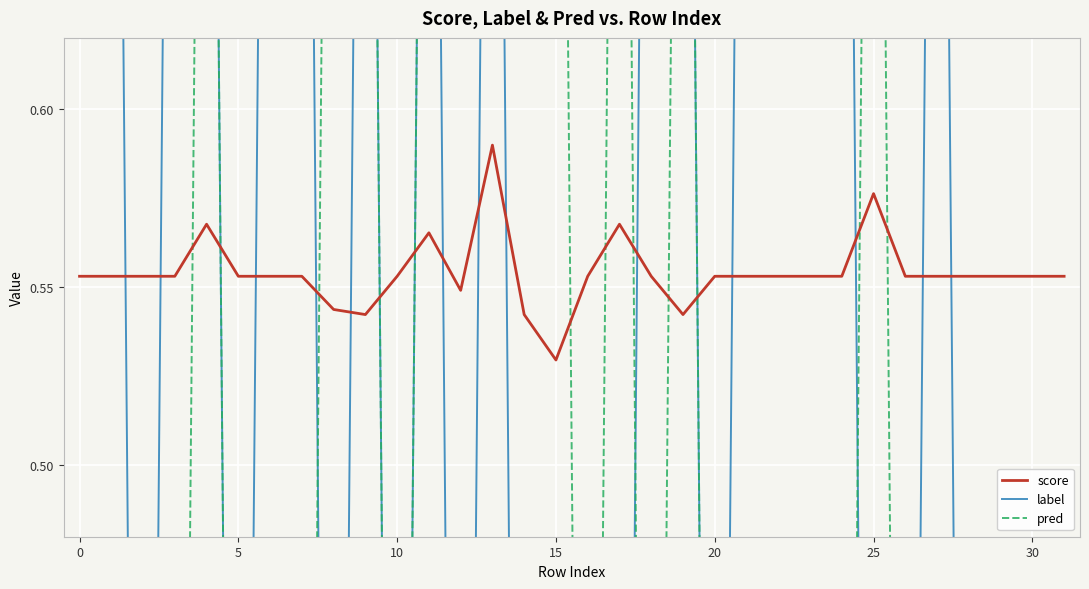

What is the value of the score point at the 9th from the left?

0.5